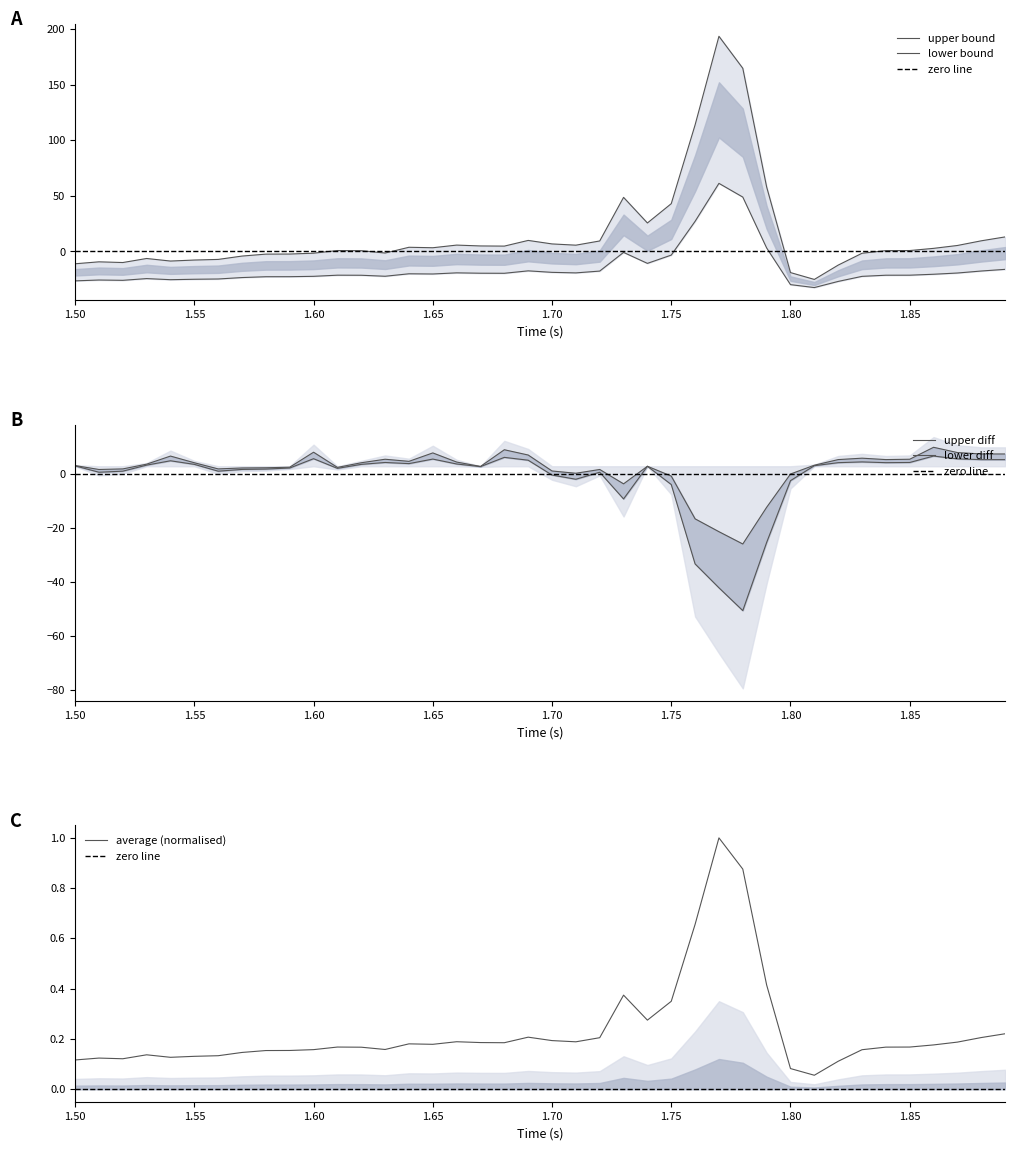

At which category is the sum across all series the highest?

1.77